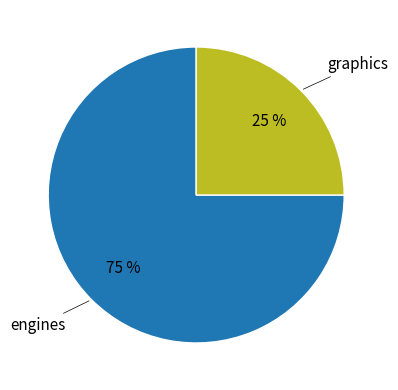

True or false: engines accounts for 75% of the total.

True